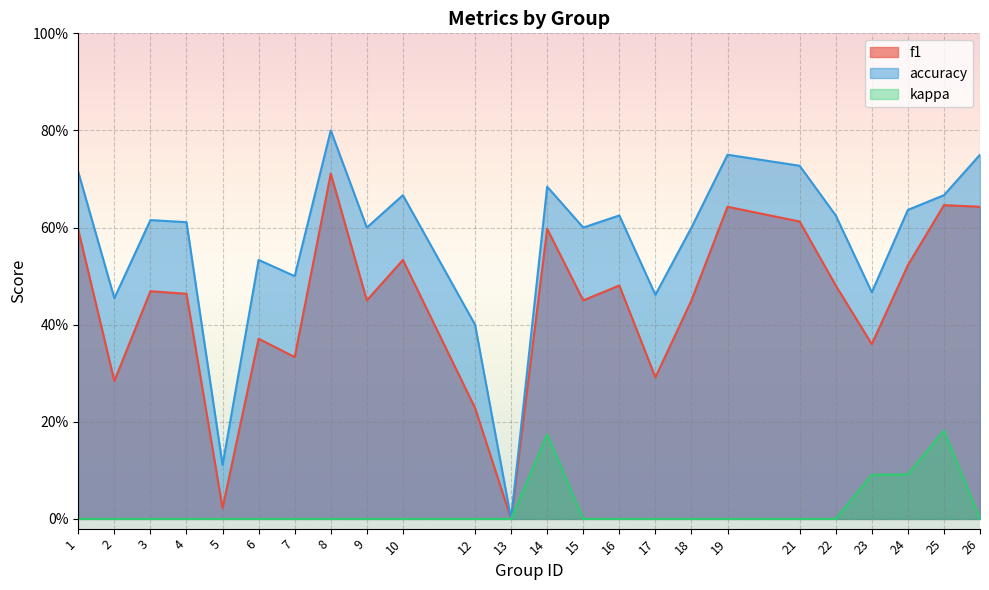

The accuracy series shows 1.1 at 22. True or false?

False